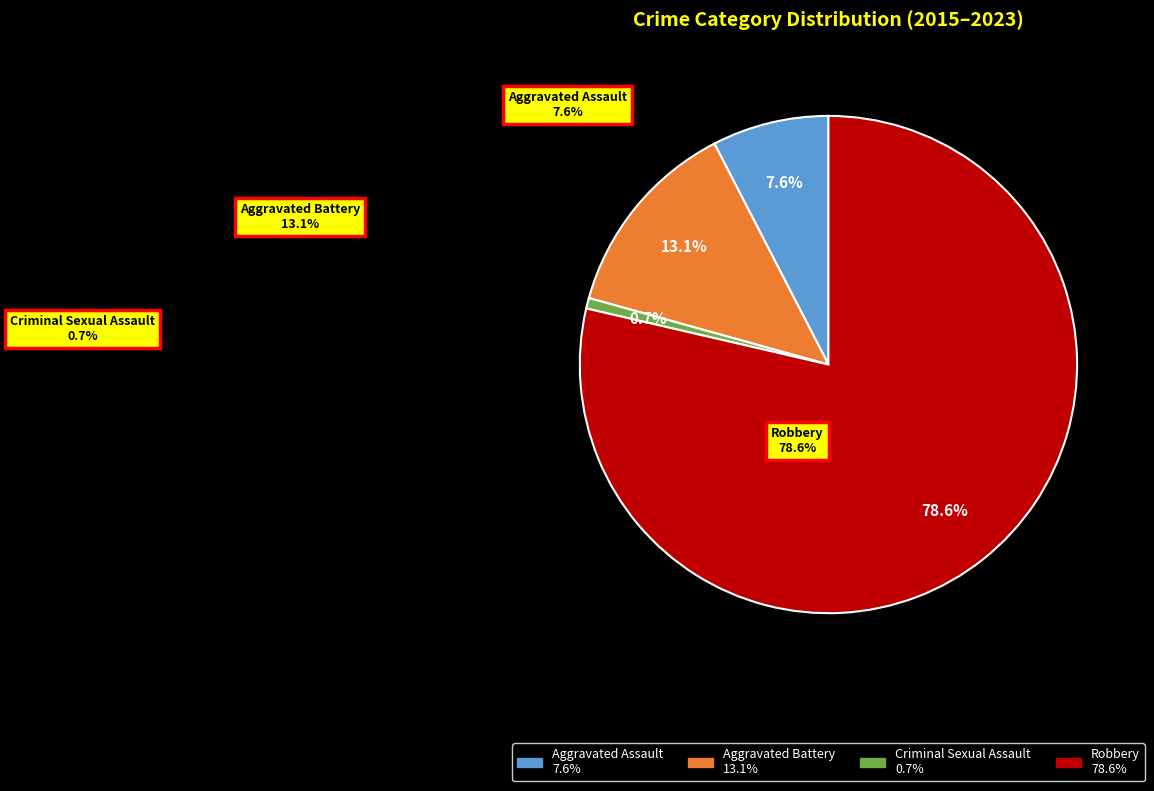

Which has a higher value, Criminal Sexual Assault or Aggravated Assault?

Aggravated Assault